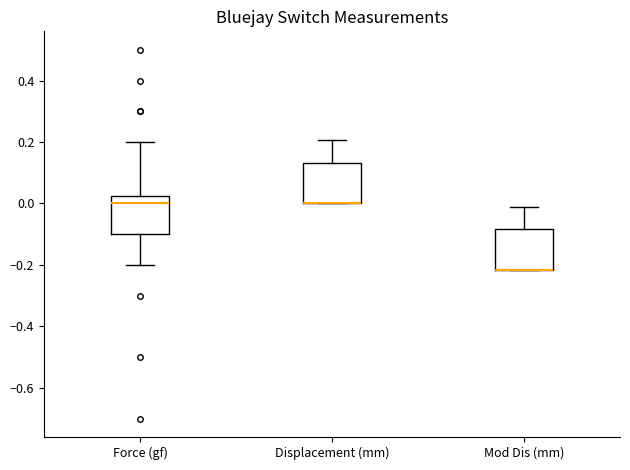

Reading left to right, read every box against the y-axis: the position of its median line, the range the box covers, and the ends of its whiskers. The values are not printed on the chart, so give them approximately, as read against the axis.

Force (gf): median 0.00, box -0.10 to 0.02, whiskers -0.20 to 0.20
Displacement (mm): median 0.00 (drawn on the box's lower edge), box 0.00 to 0.14, whiskers 0.00 to 0.20
Mod Dis (mm): median -0.22 (drawn on the box's lower edge), box -0.22 to -0.08, whiskers -0.22 to 0.00